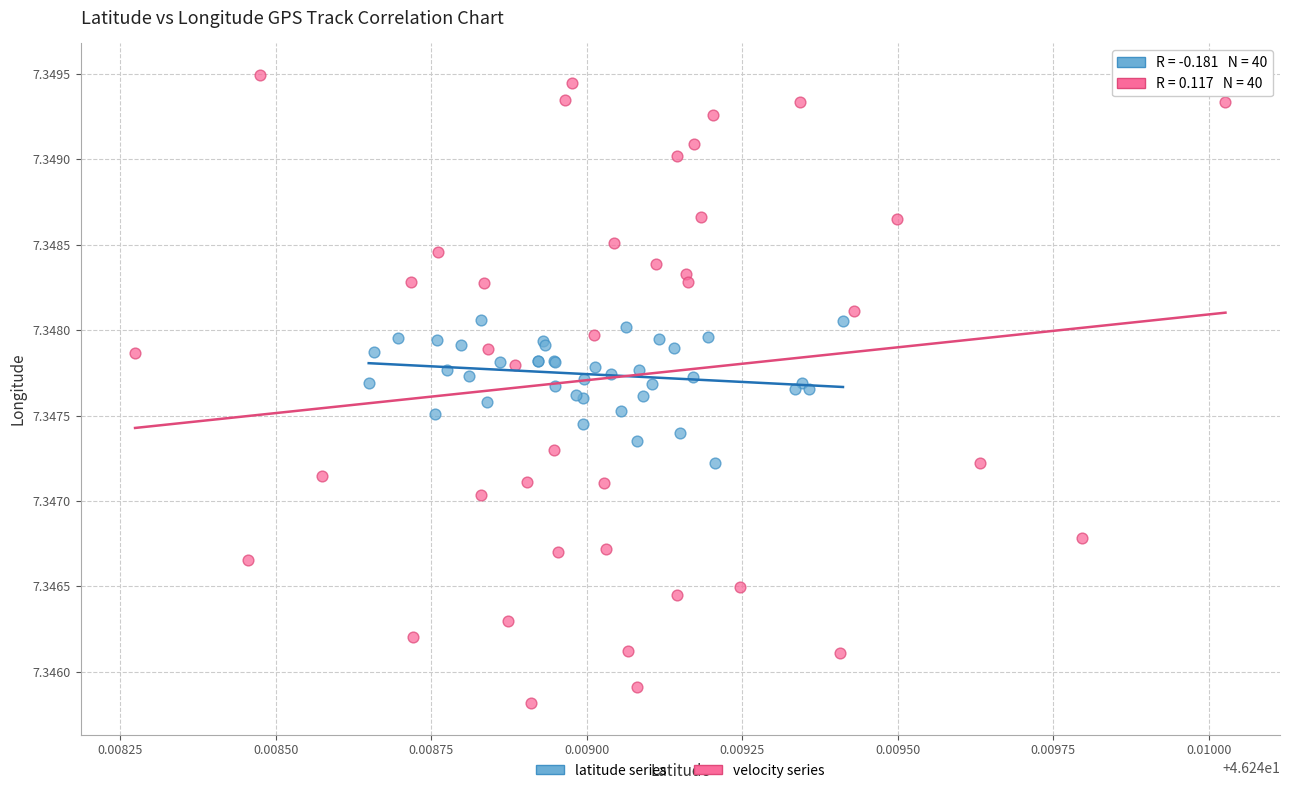

Which series reaches the maximum Y coordinate?

velocity series